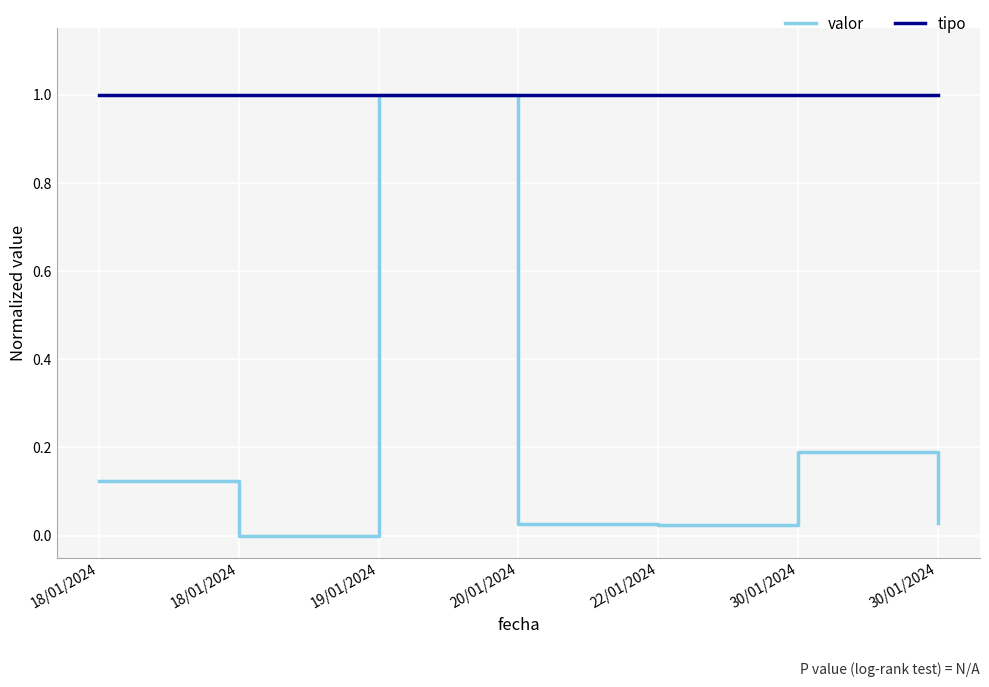

What is the average value of the tipo series?

1.0